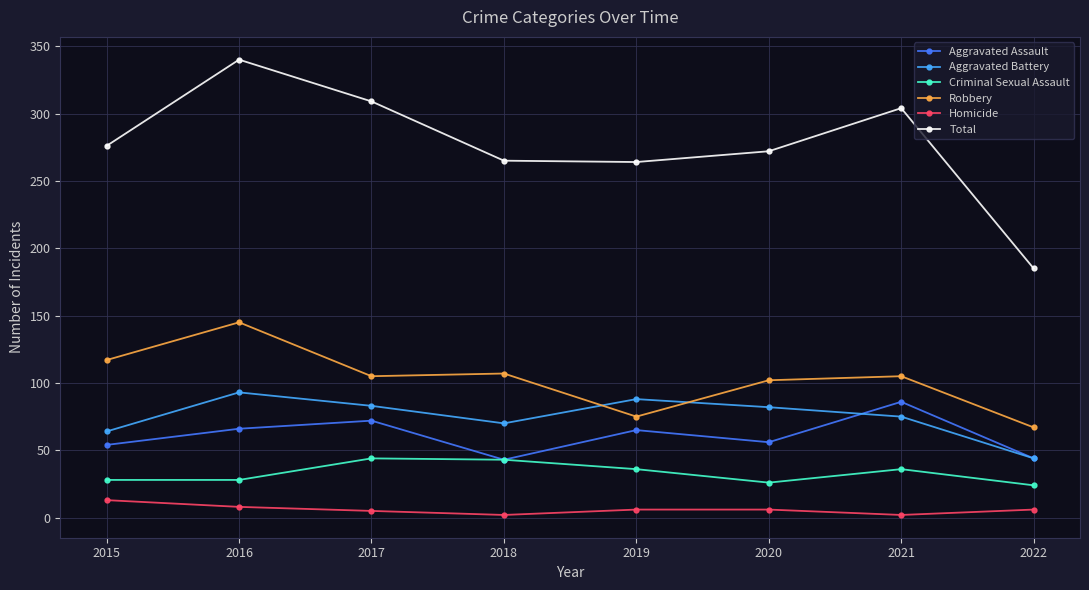

What is the sum of the Homicide values at 2017 and 2019?

11